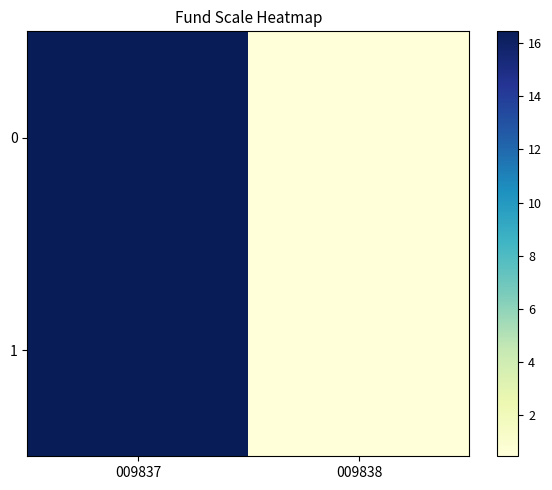

Between 009837 and 009838, which is larger?

009837